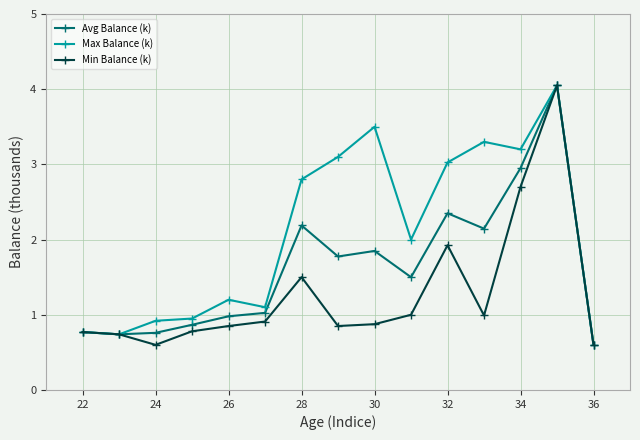

True or false: Min Balance (k) has more than 1 interior local peaks.

True